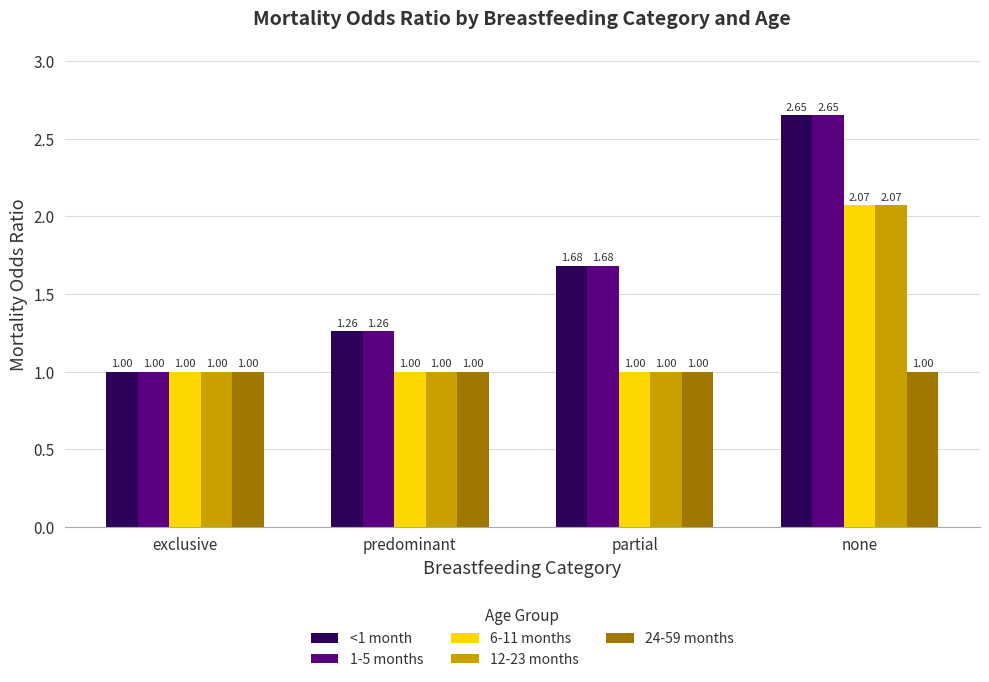

What is the difference between the highest and lowest values at partial?

0.7